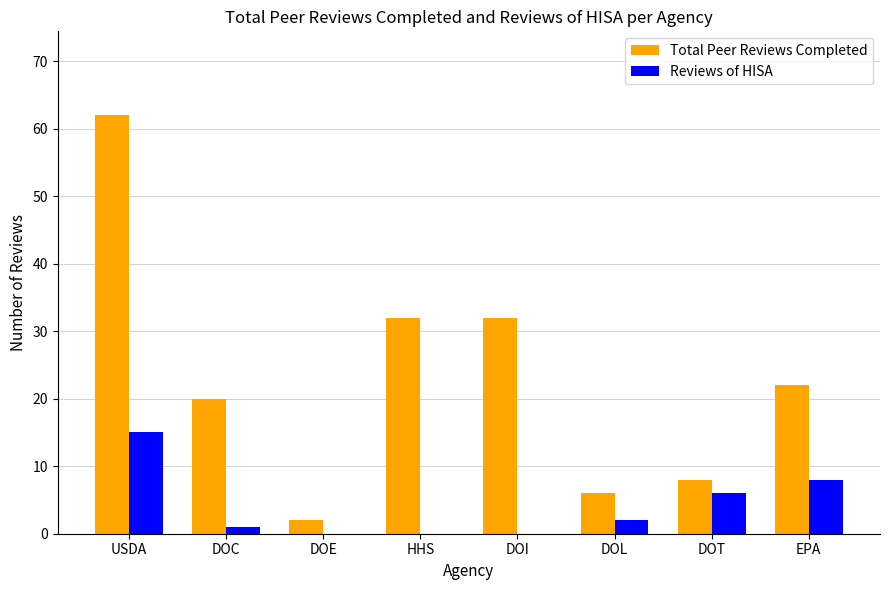

True or false: Reviews of HISA has a value of 21 at USDA.

False